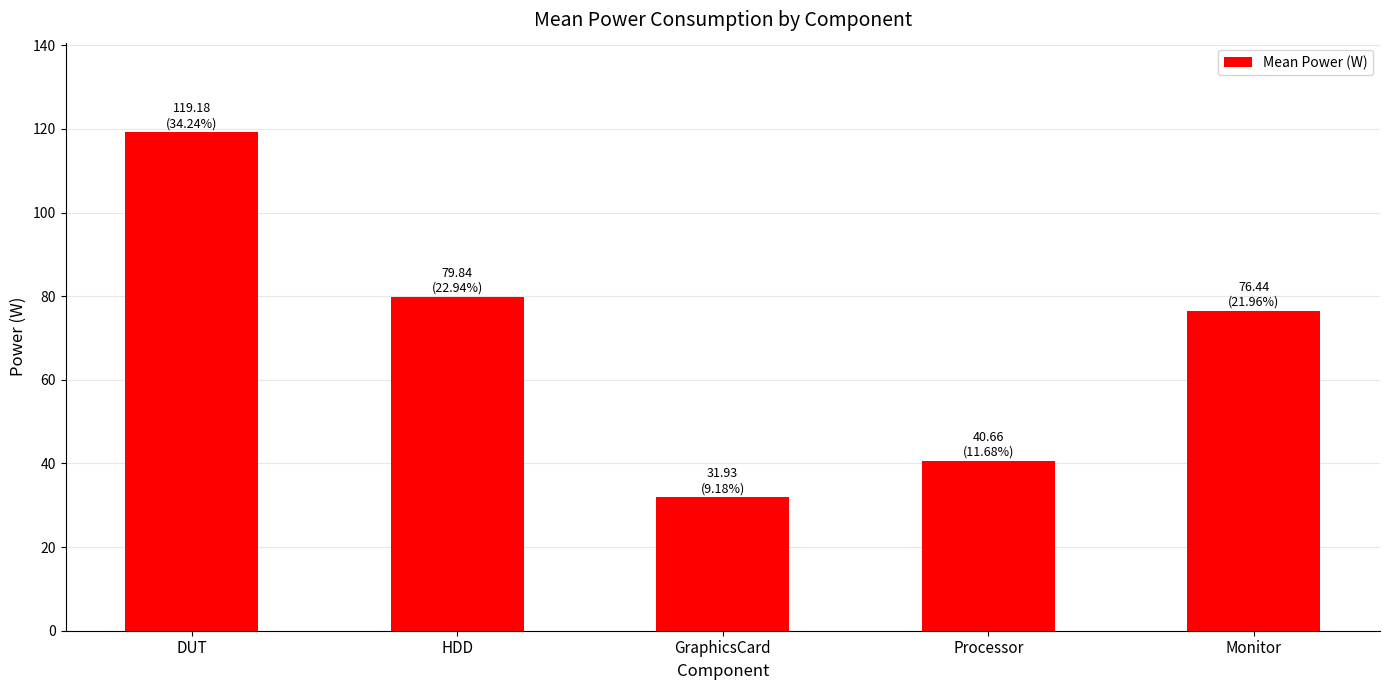

Between HDD and Monitor, which is larger?

HDD